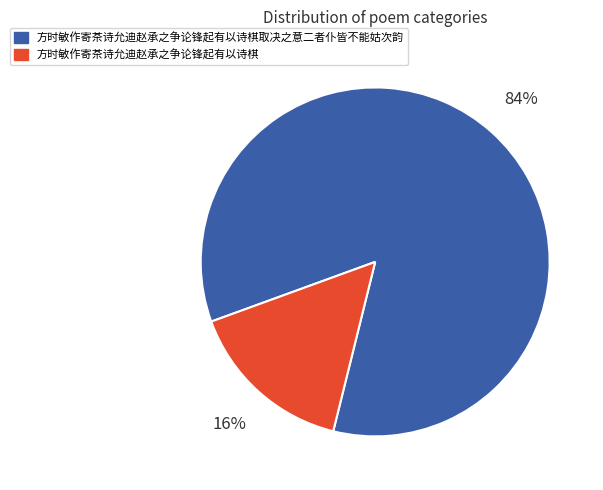

To the nearest percent, what portion does 方时敏作寄茶诗允迪赵承之争论锋起有以诗棋取决之意二者仆皆不能姑次韵 represent?

84%